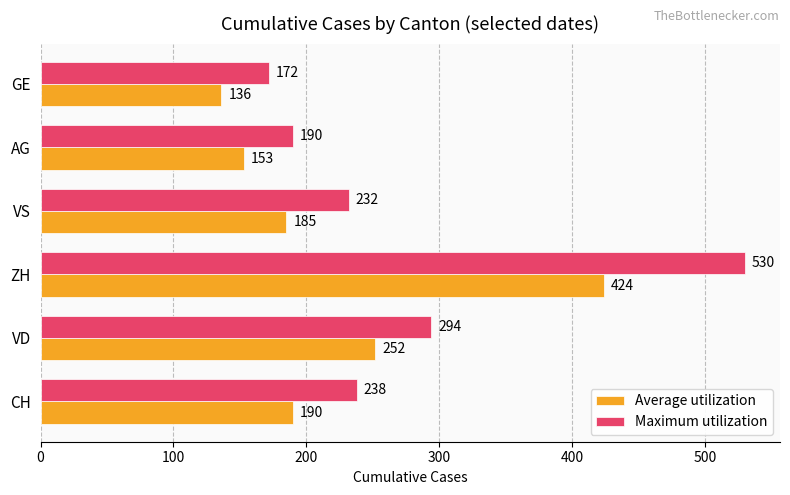

What is the difference between the highest and lowest values at CH?

48